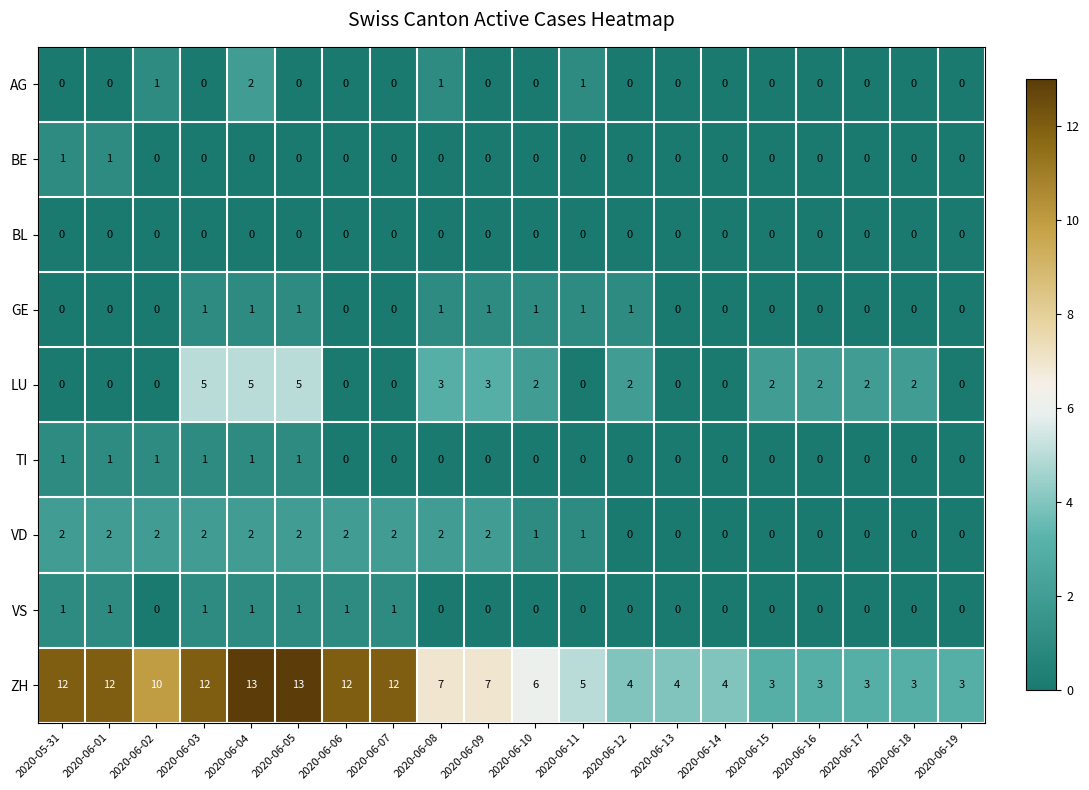

Where does the ZH series first go above 7?

2020-05-31